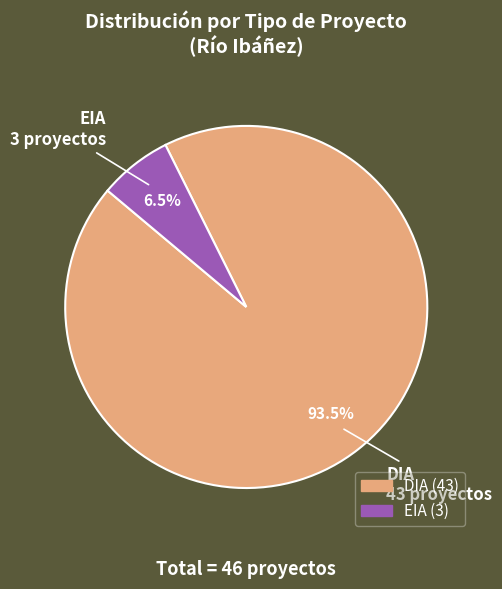

What portion of the pie excludes DIA?

6.5%